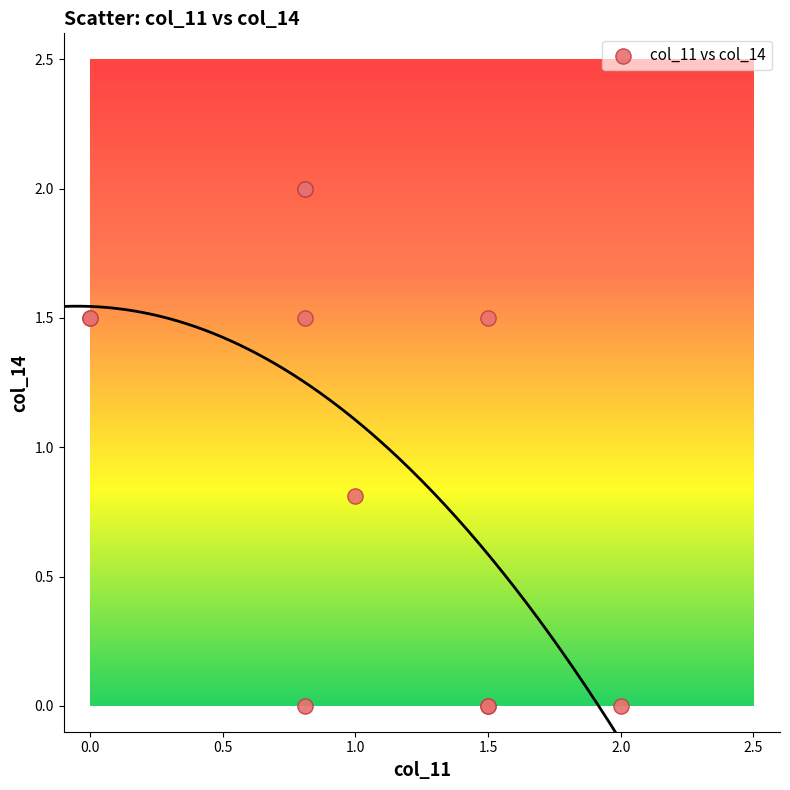

What Y value in the scatter plot is closest to 1?

0.8